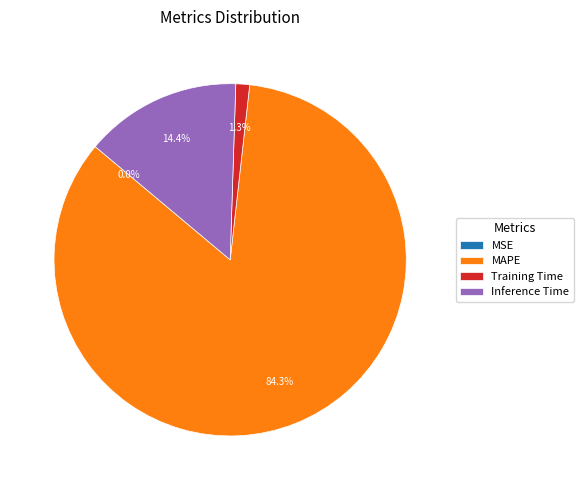

What percentage do MAPE and Inference Time together represent?

98.7%